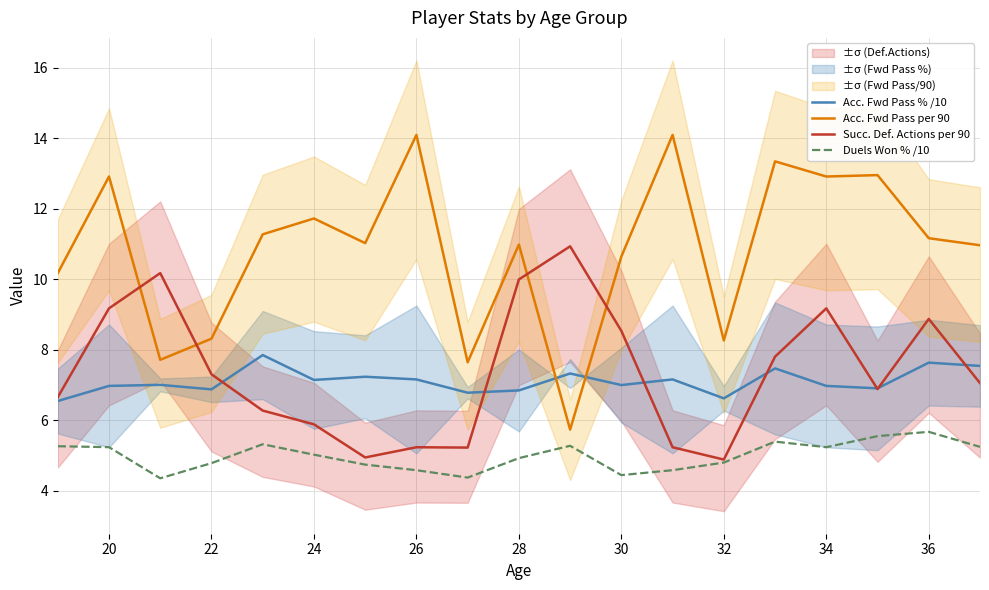

True or false: Acc. Fwd Pass per 90 has a value of 10.6 at 30.

True